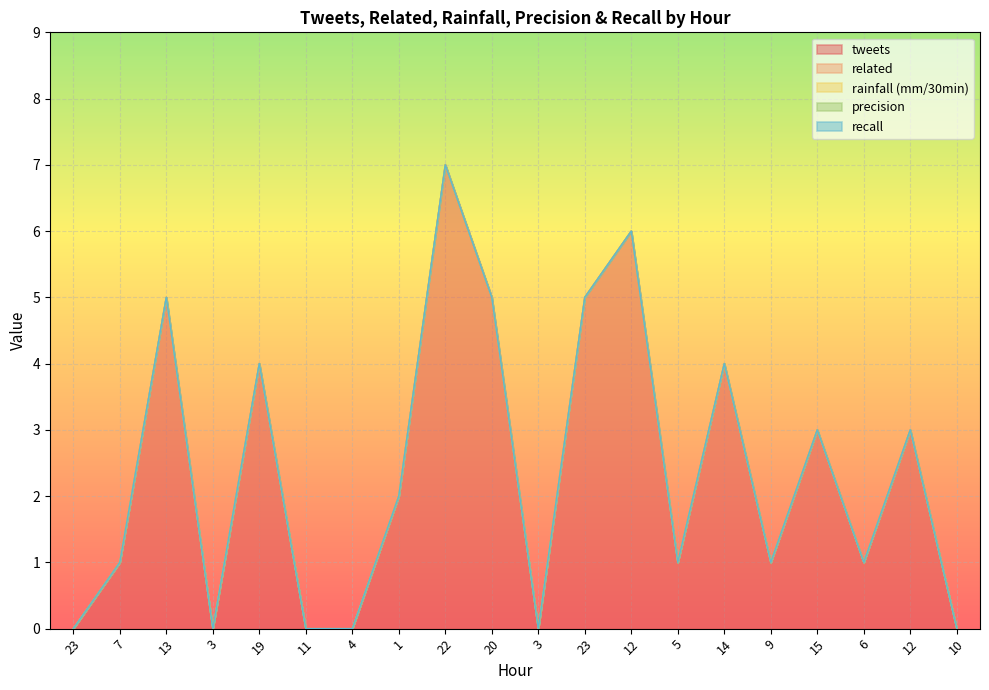

Reading right to left, list all the values displayed in this chart.

tweets: 0	3	1	3	1	4	1	6	5	0	5	7	2	0	0	4	0	5	1	0
related: 0	0	0	0	0	0	0	0	0	0	0	0	0	0	0	0	0	0	0	0
rainfall (mm/30min): 0	0	0	0	0	0	0	0	0	0	0	0	0	0	0	0	0	0	0	0
precision: 0	0	0	0	0	0	0	0	0	0	0	0	0	0	0	0	0	0	0	0
recall: 0	0	0	0	0	0	0	0	0	0	0	0	0	0	0	0	0	0	0	0